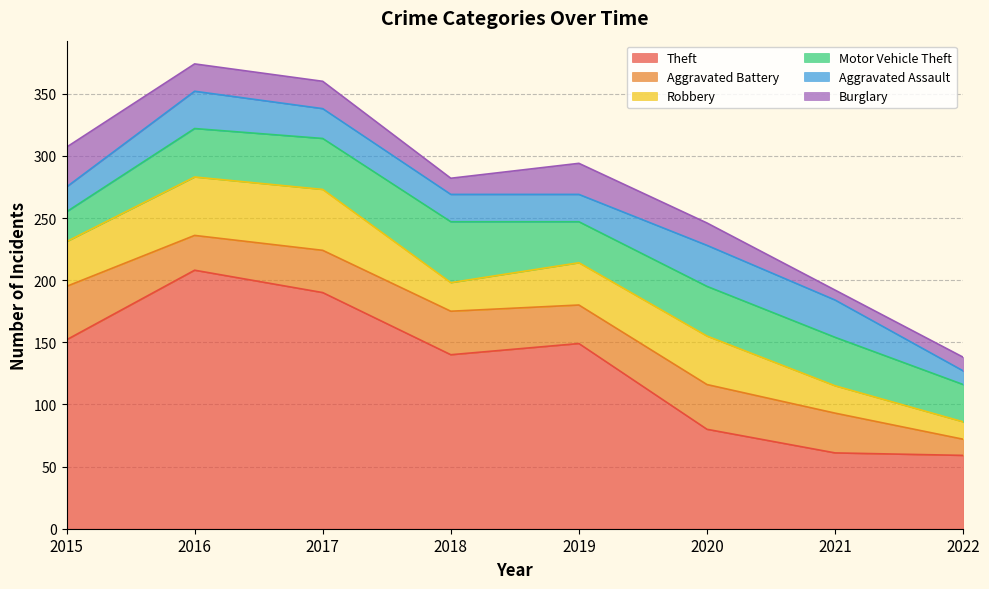

How many data points does each series have?

8